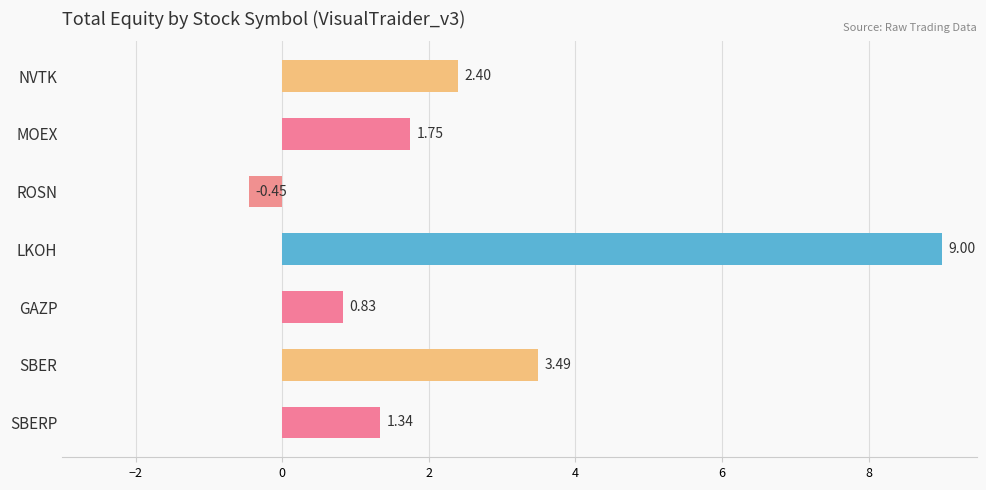

Rank the categories by value from highest to lowest.

LKOH, SBER, NVTK, MOEX, SBERP, GAZP, ROSN